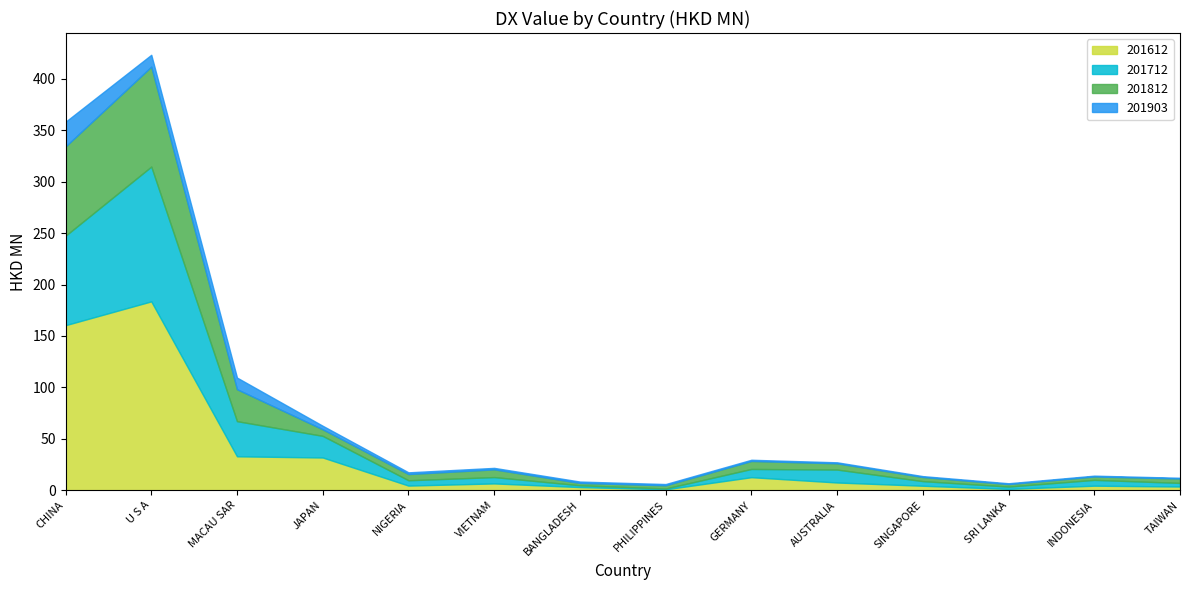

After their last crossing, which series has the higher values: 201612 or 201903?

201612